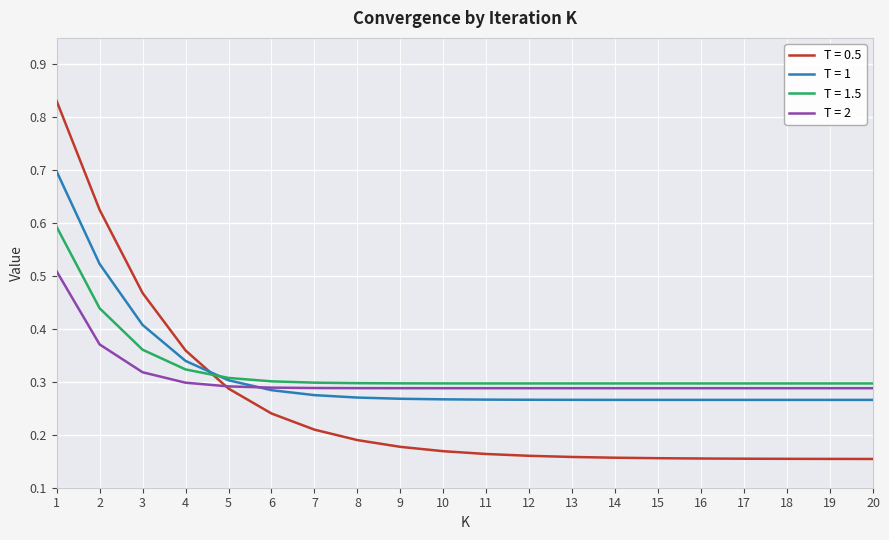

How many intersections are there between T = 0.5 and T = 1.5?

1